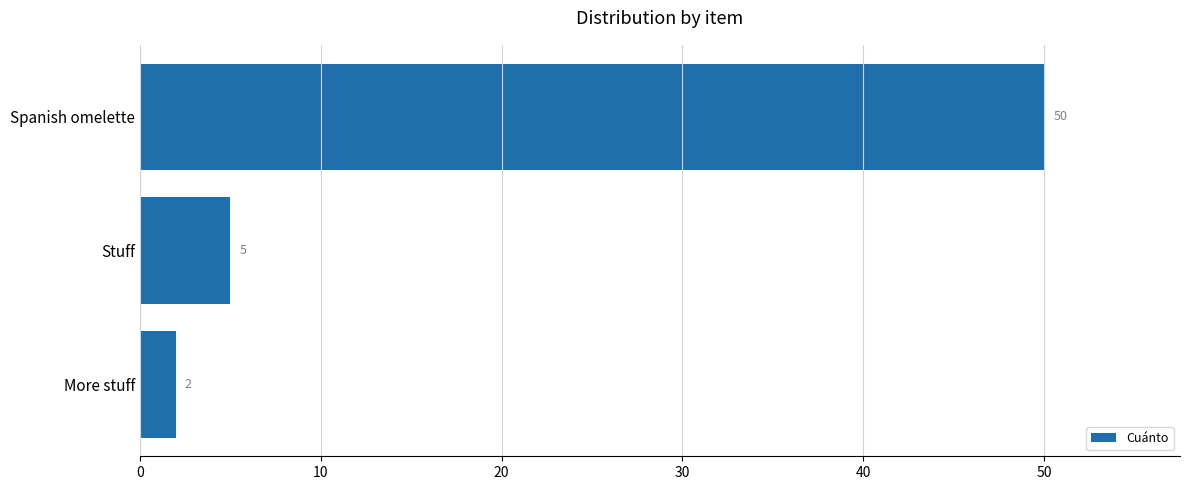

How many categories are shown in the chart?

3